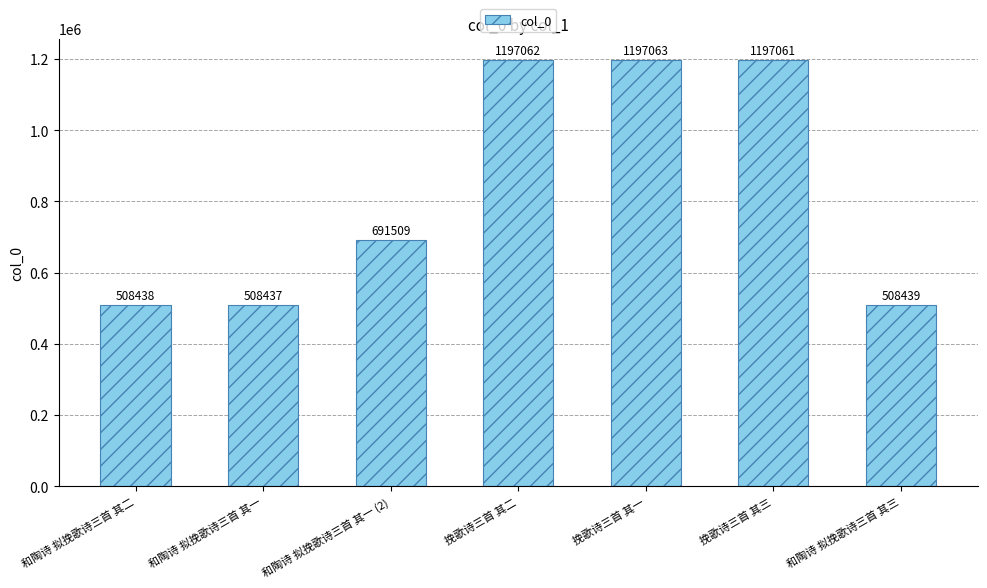

Which has a higher value, 和陶诗 拟挽歌诗三首 其一 or 和陶诗 拟挽歌诗三首 其三?

和陶诗 拟挽歌诗三首 其三